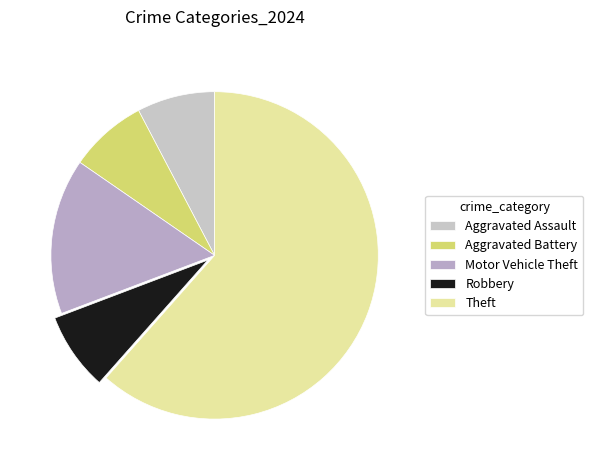

How many slices are in this pie chart?

5